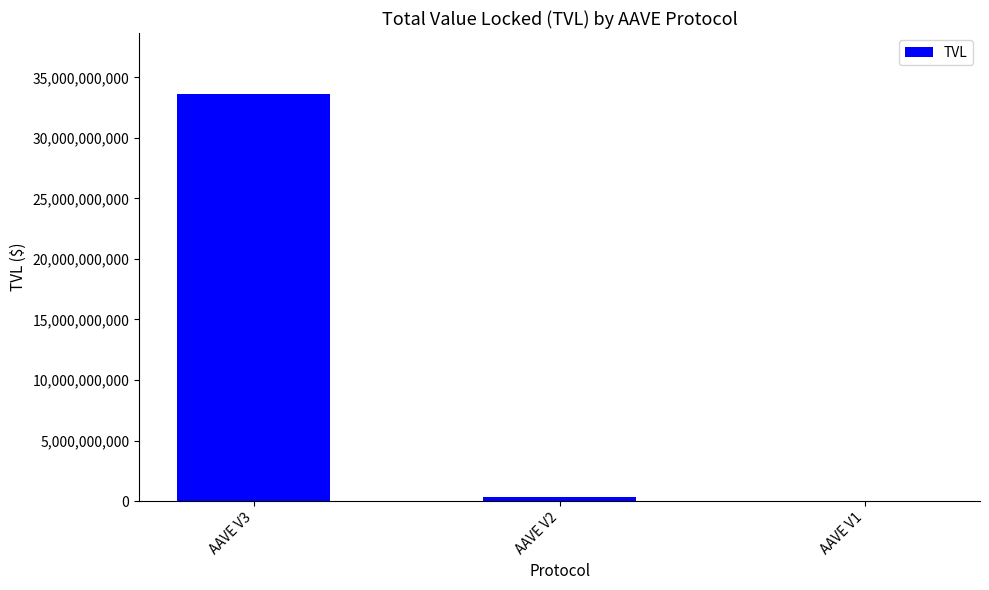

Between AAVE V1 and AAVE V3, which is larger?

AAVE V3